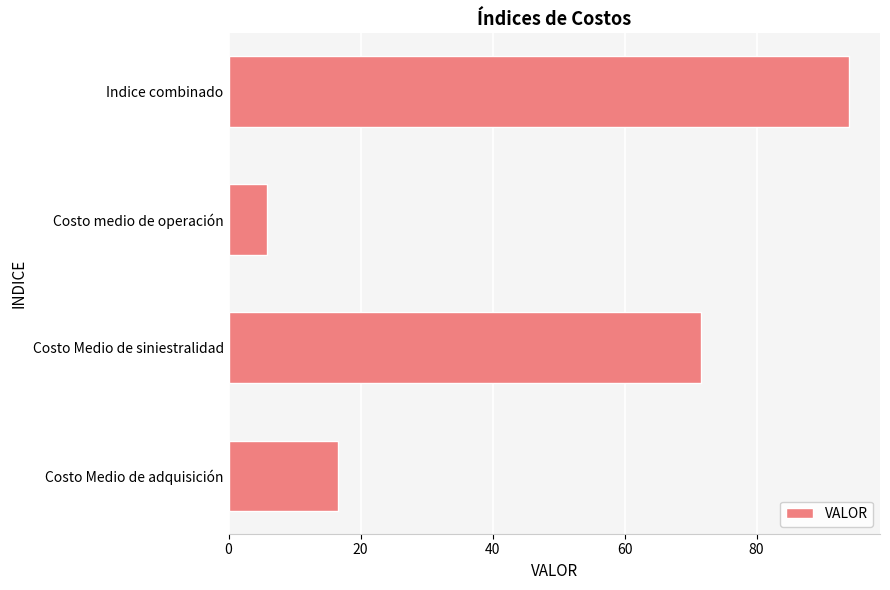

Rank the categories by value from highest to lowest.

Indice combinado, Costo Medio de siniestralidad, Costo Medio de adquisición, Costo medio de operación